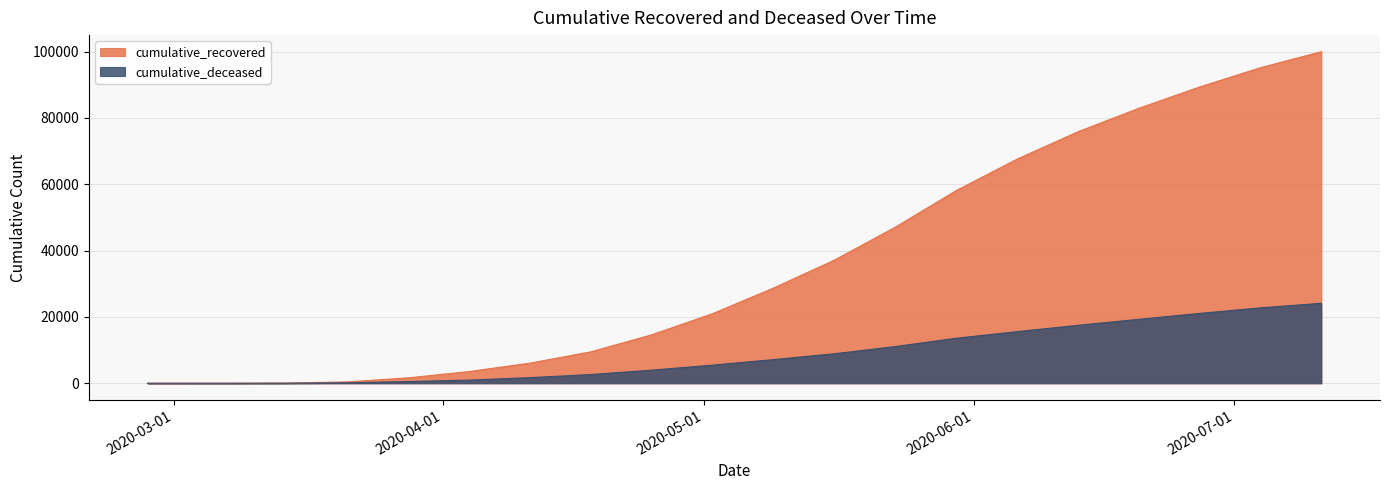

True or false: cumulative_deceased has a value of -12553 at 2020-02-27.

False